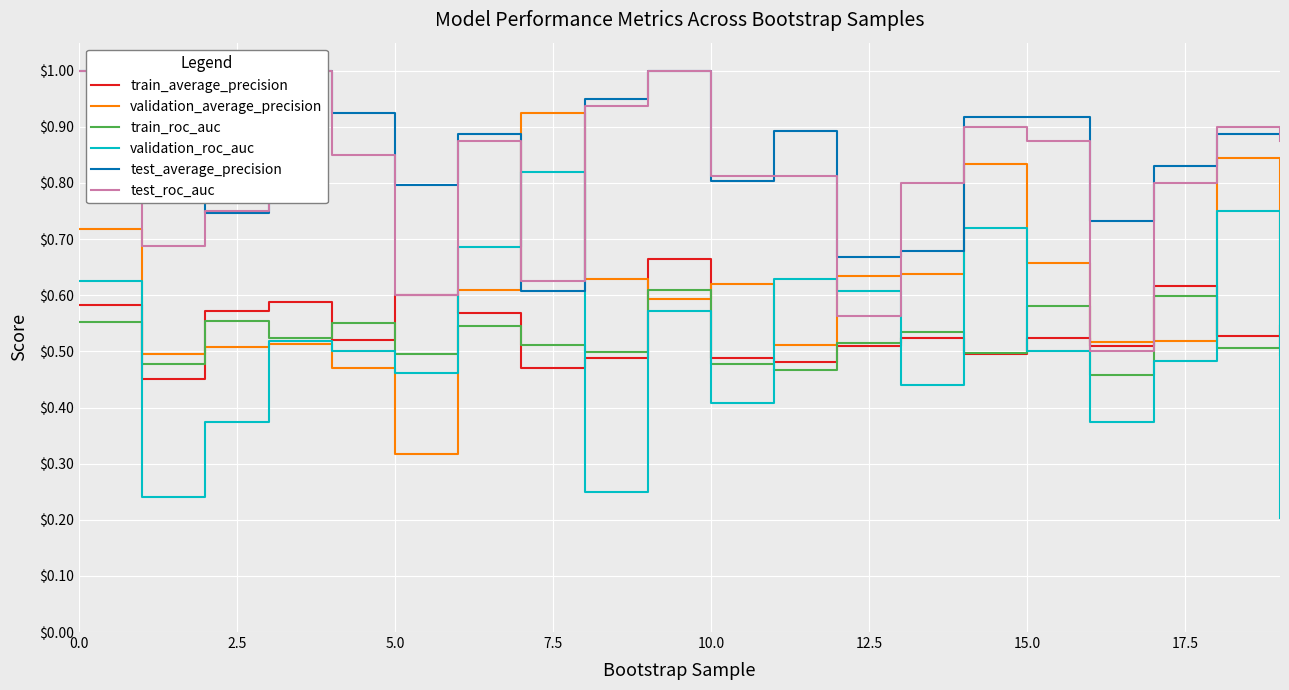

What position from the left is 13?

14